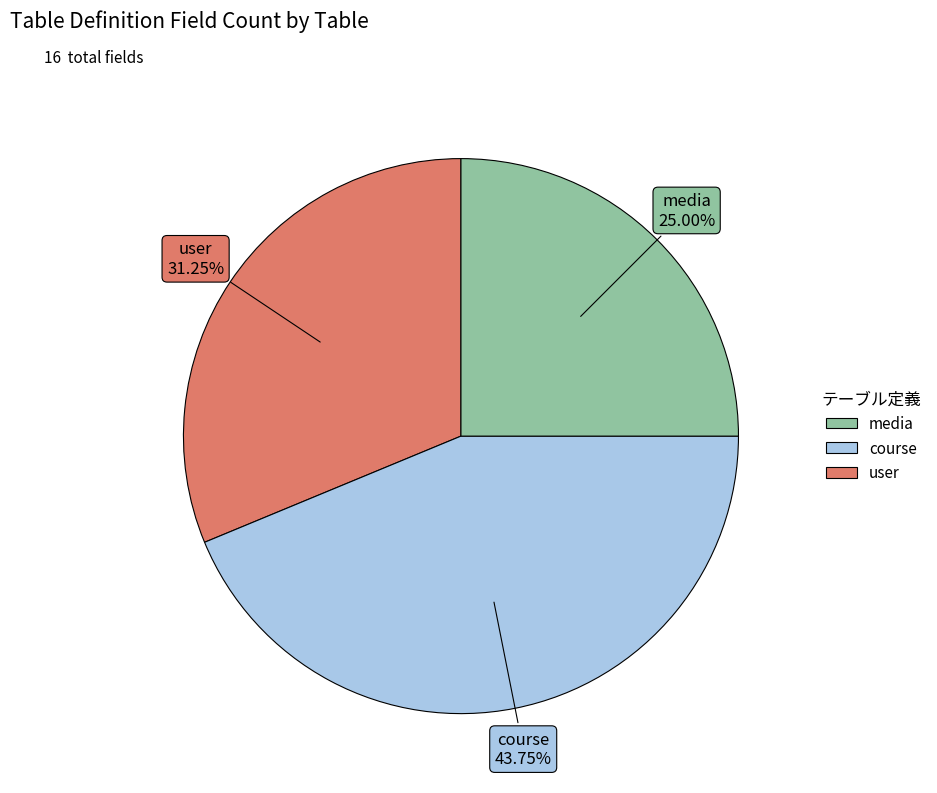

Is there a majority slice in this chart?

No